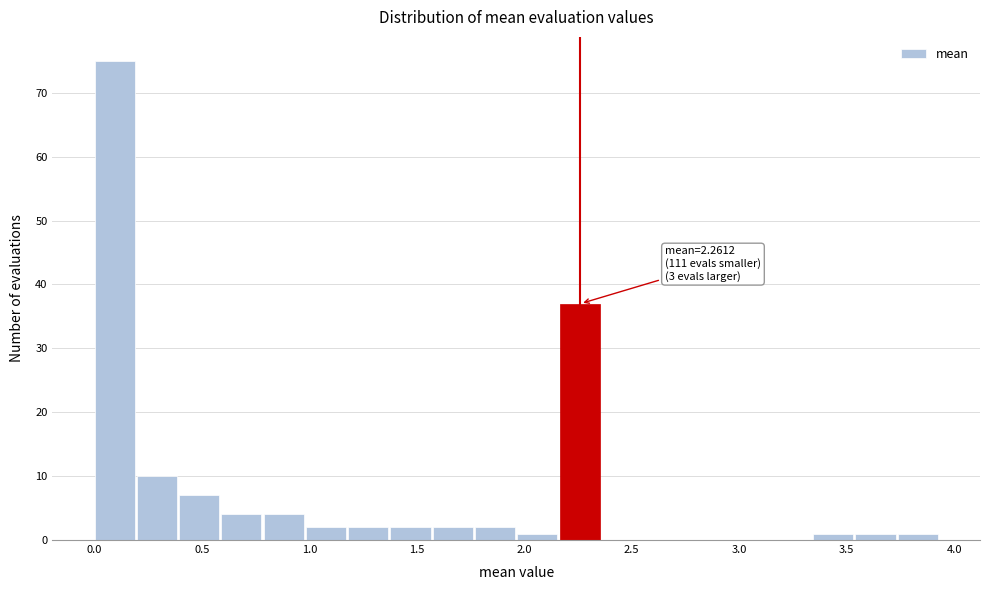

Around what value on the x-axis is the tallest bar? Give the approximate position of its centre, as read against the axis.

0.10